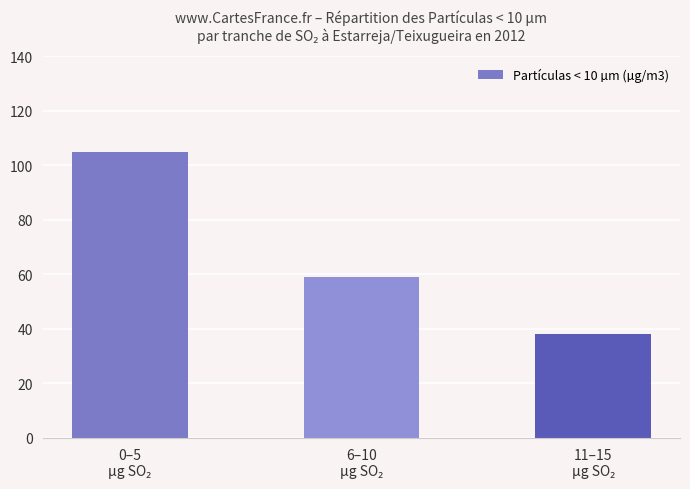

How many categories are shown in the chart?

3